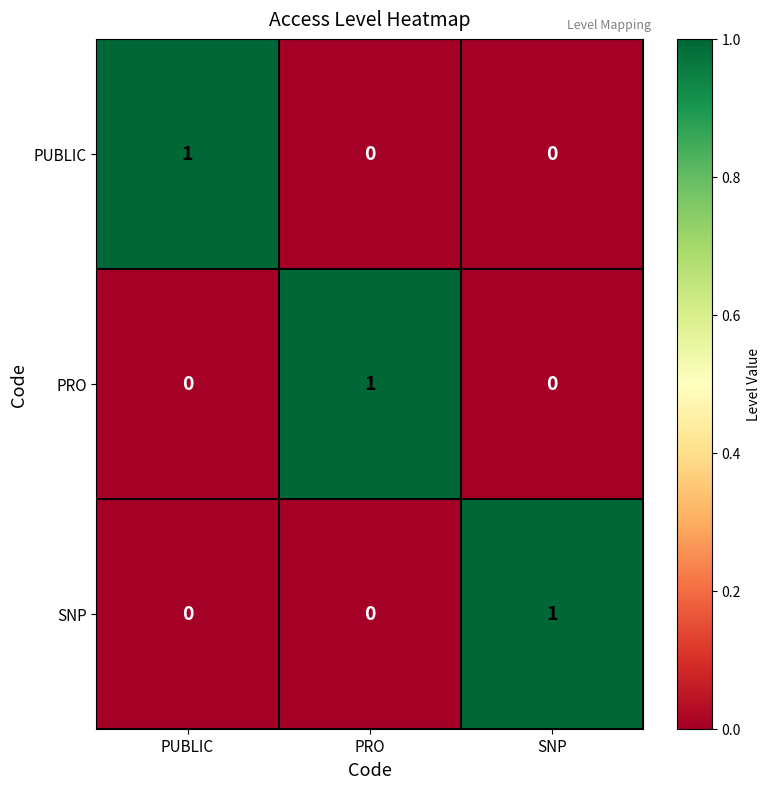

Reading right to left, what are all the values shown in this chart?

PUBLIC: SNP=0	PRO=0	PUBLIC=1
PRO: SNP=0	PRO=1	PUBLIC=0
SNP: SNP=1	PRO=0	PUBLIC=0